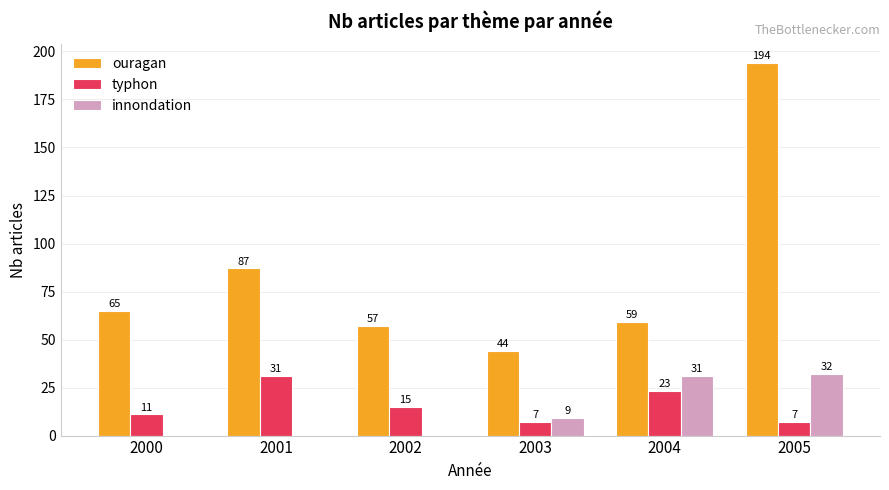

At which category is the sum across all series the highest?

2005